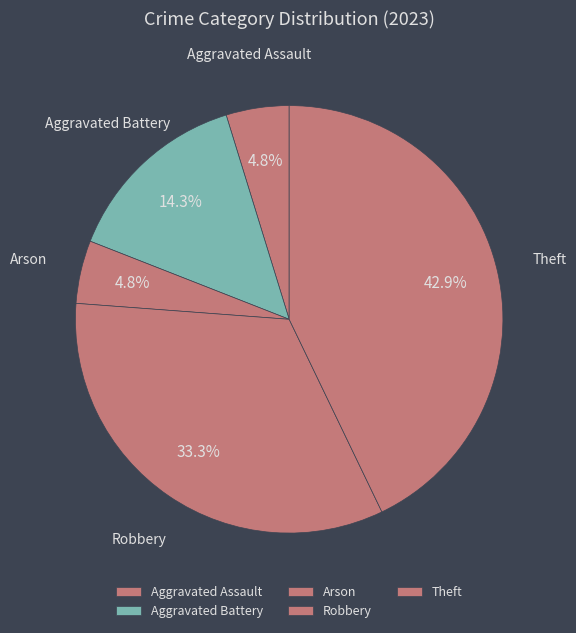

Is it true that Aggravated Battery is 14% of the pie?

True